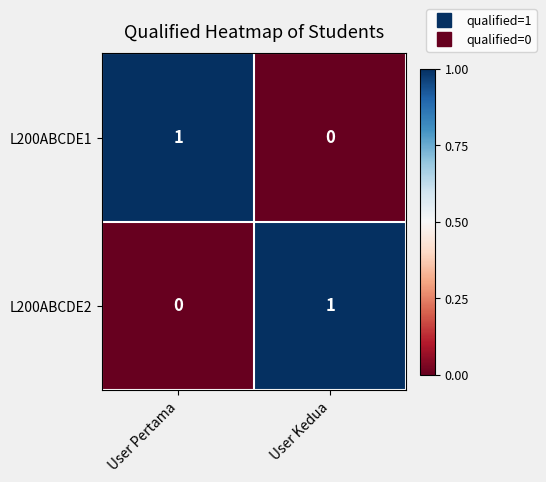

At which label does L200ABCDE1 reach its peak?

User Pertama